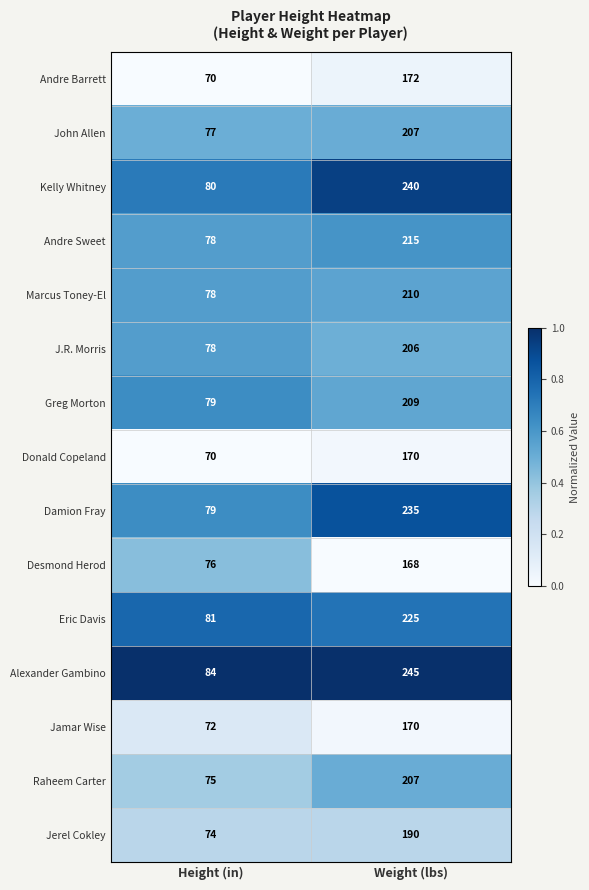

Which series changed the most between Height (in) and Weight (lbs)?

Alexander Gambino